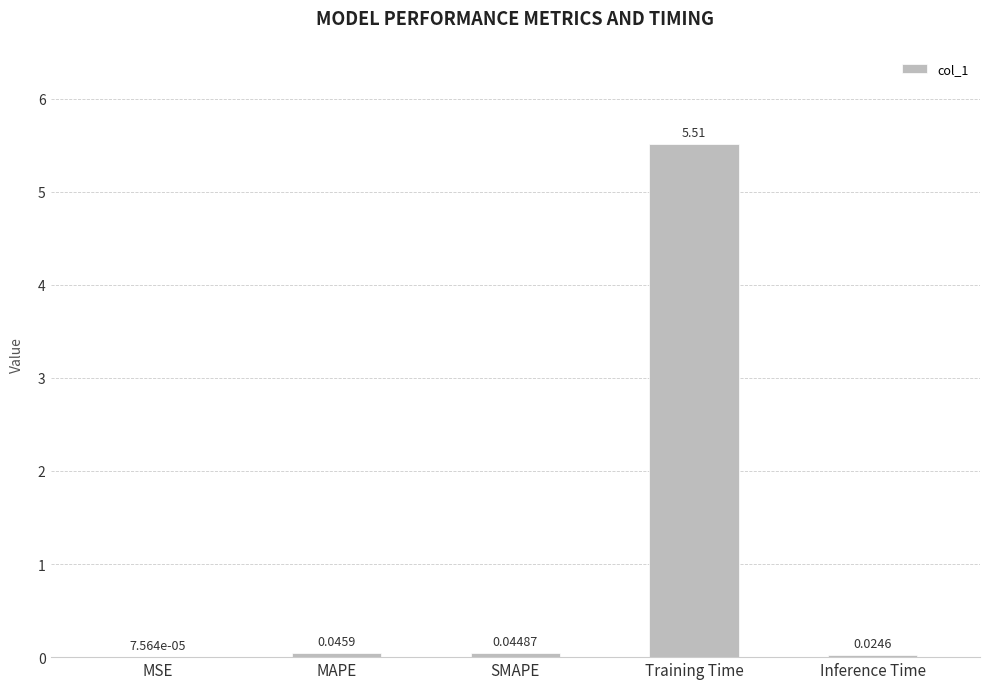

Between Training Time and SMAPE, which is larger?

Training Time